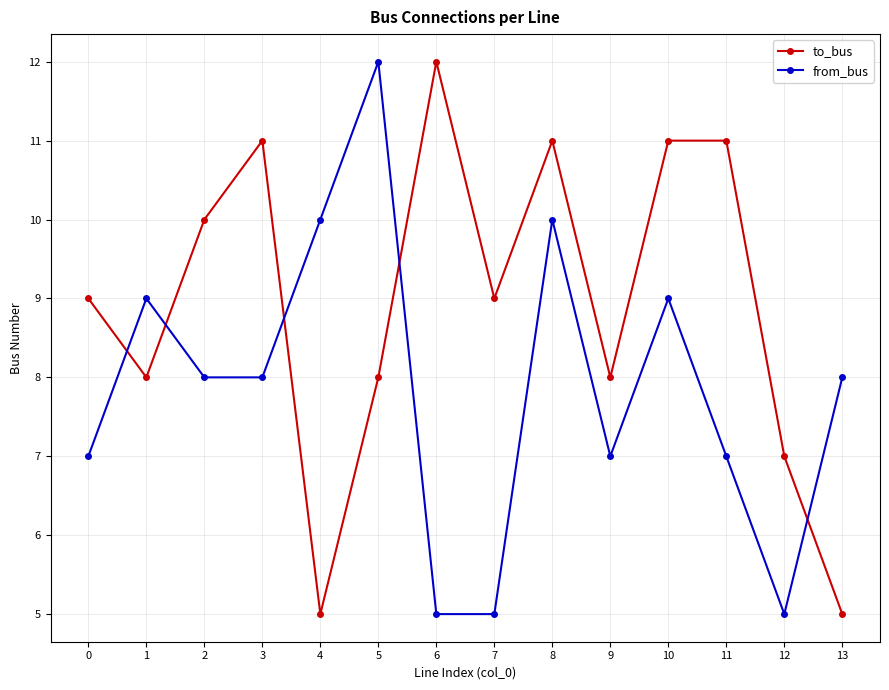

List the series in order of their overall mean, highest first.

to_bus, from_bus